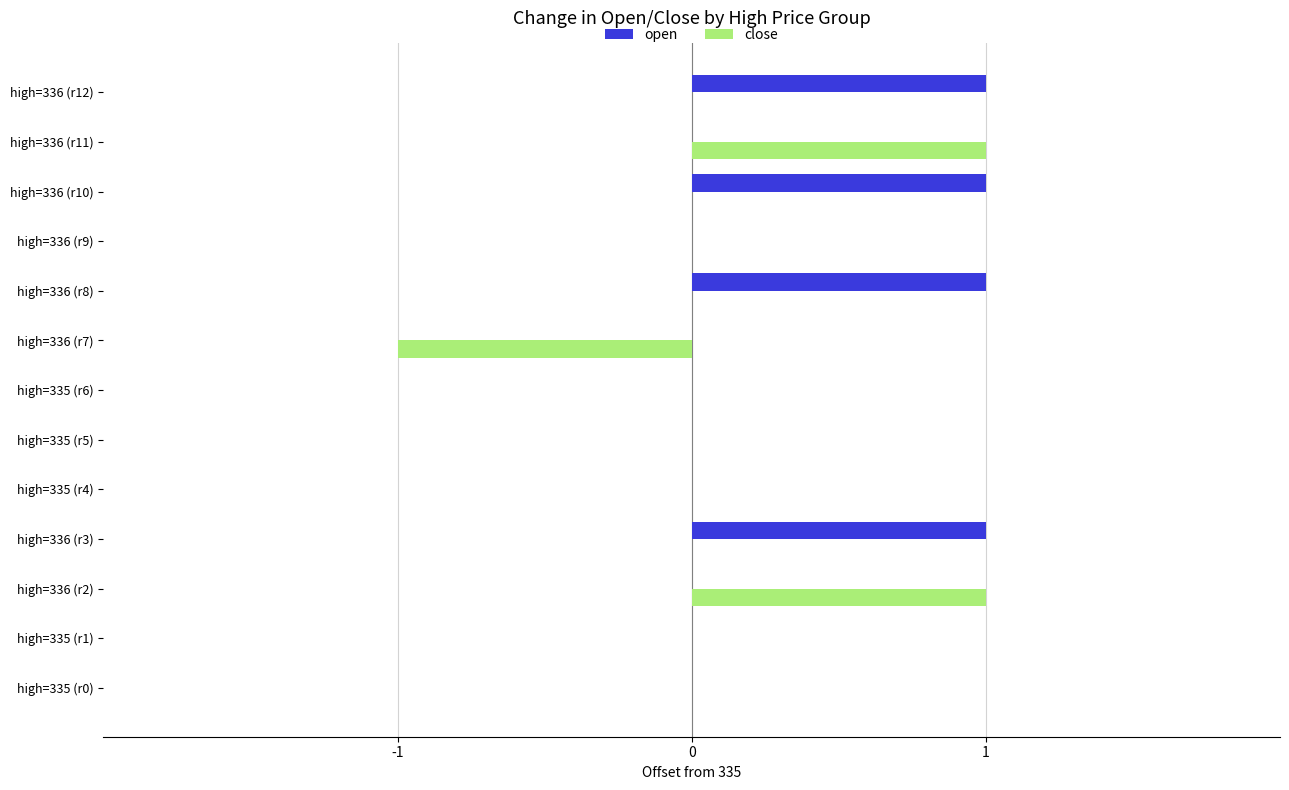

Between high=335 (r0) and high=336 (r10), which series saw the biggest shift?

open